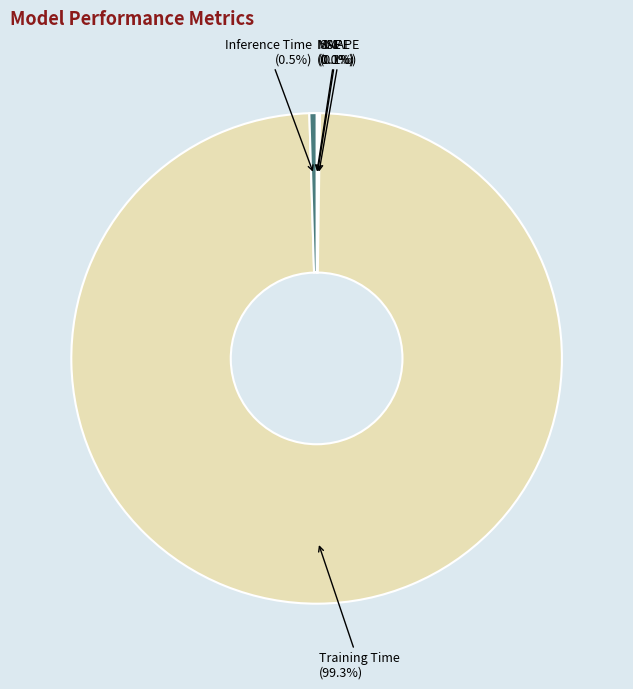

What is the majority slice?

Training Time